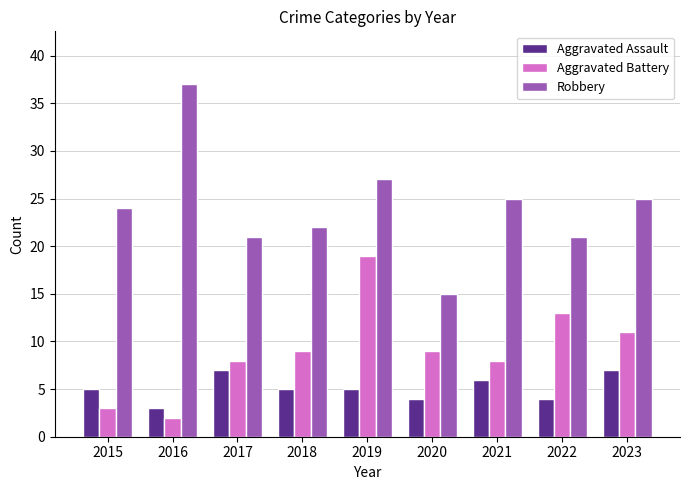

True or false: Aggravated Assault has a value of 3 at 2017.

False